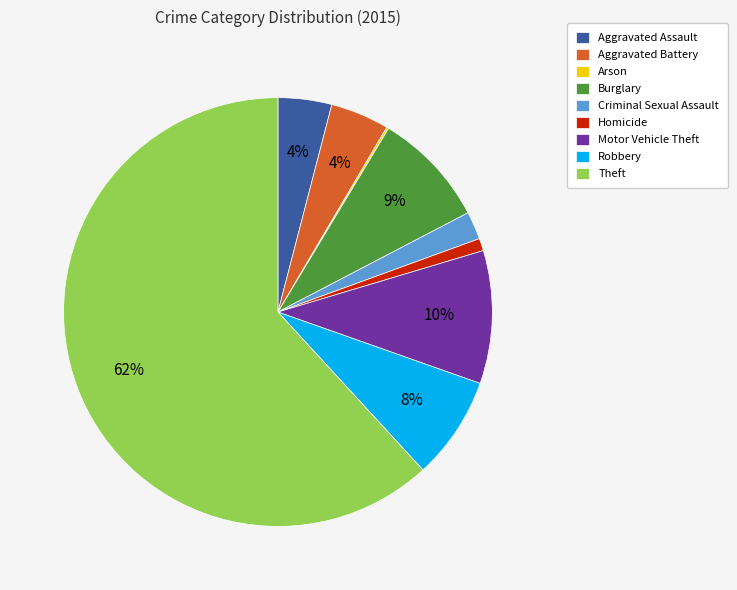

Which category has the biggest portion of the pie?

Theft